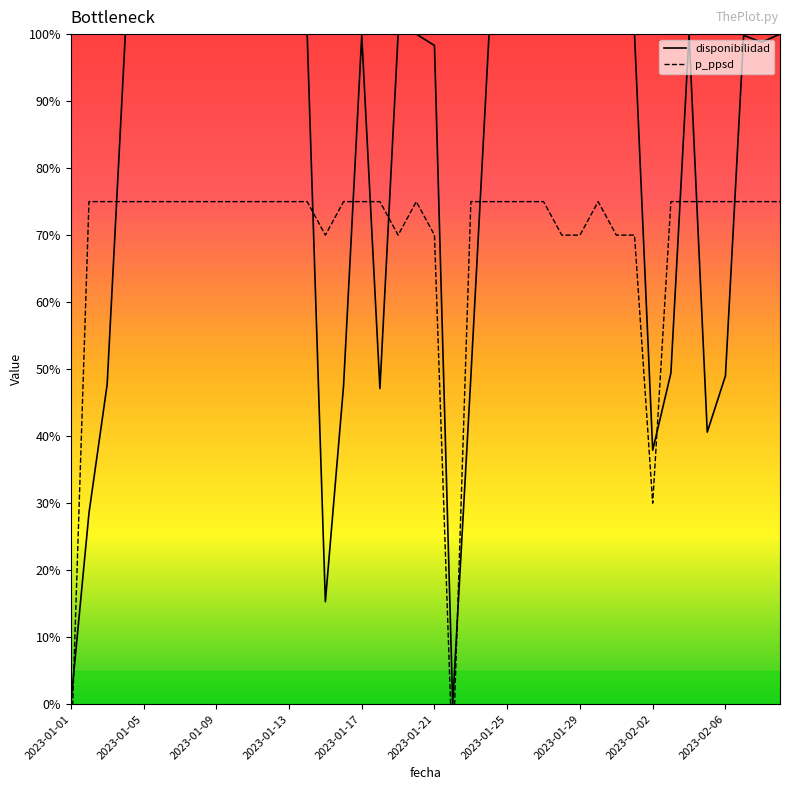

The value of disponibilidad at 2023-01-29 is 49.4. True or false?

False